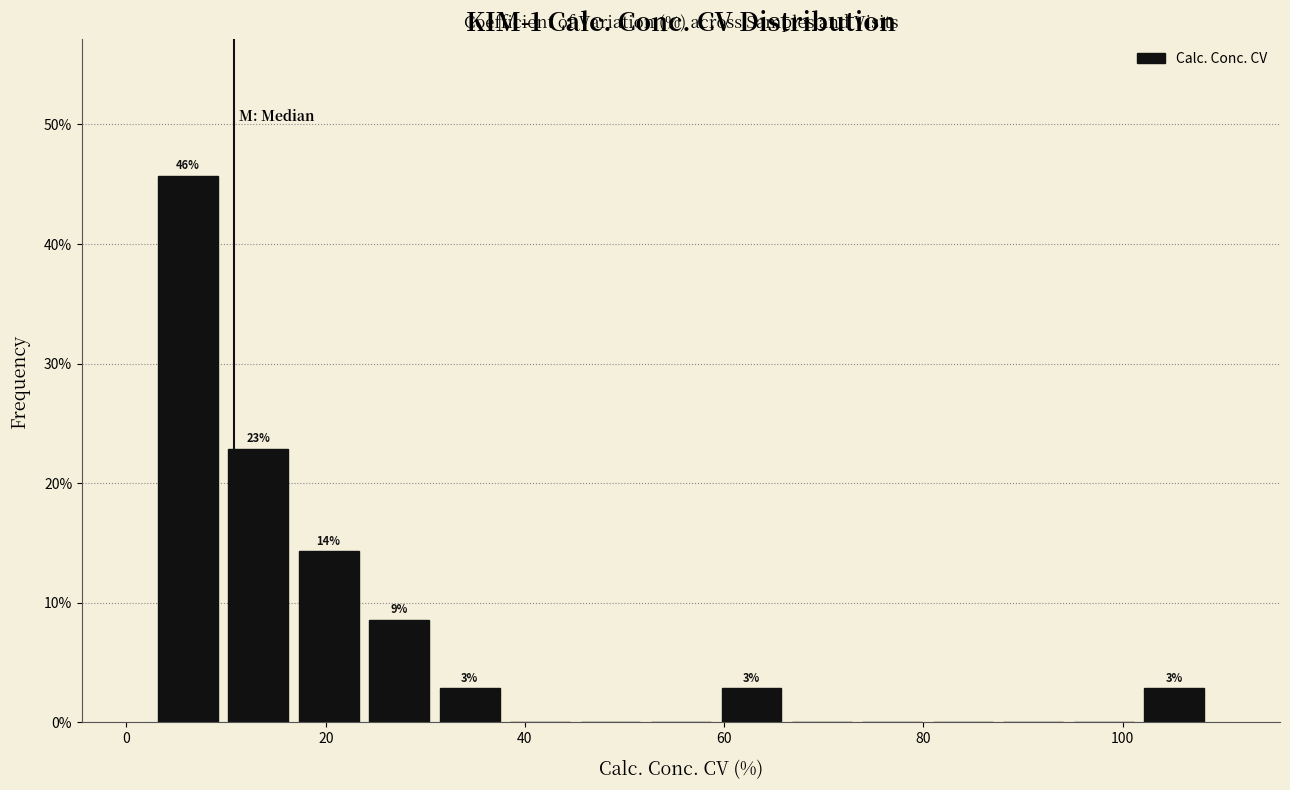

Around what value on the x-axis is the tallest bar? Give the approximate position of its centre, as read against the axis.

6